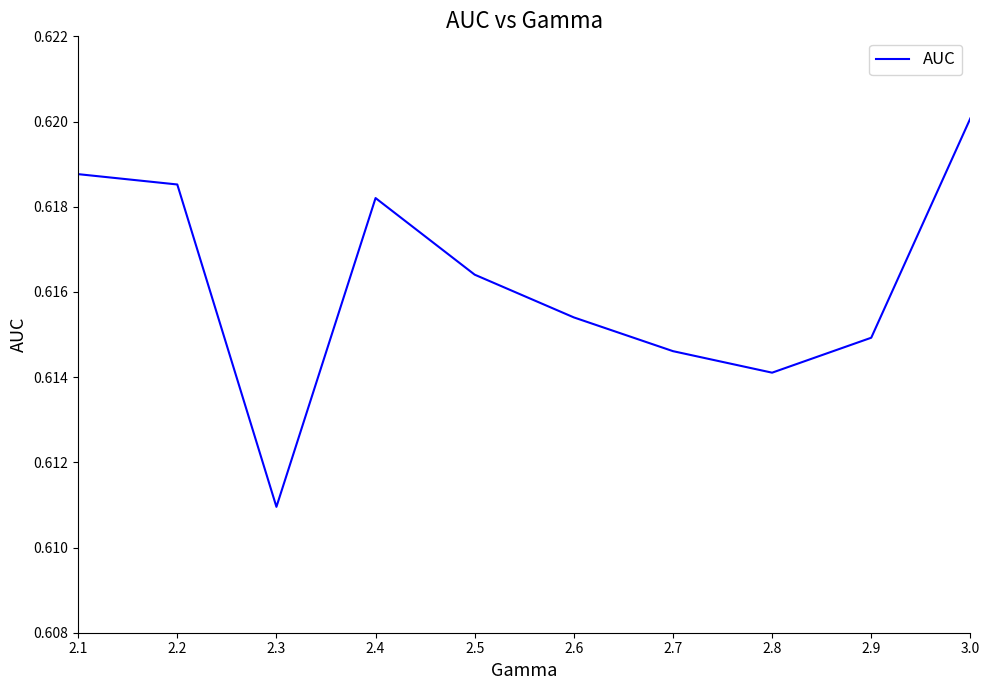

How many values are between 0 and 1?

10